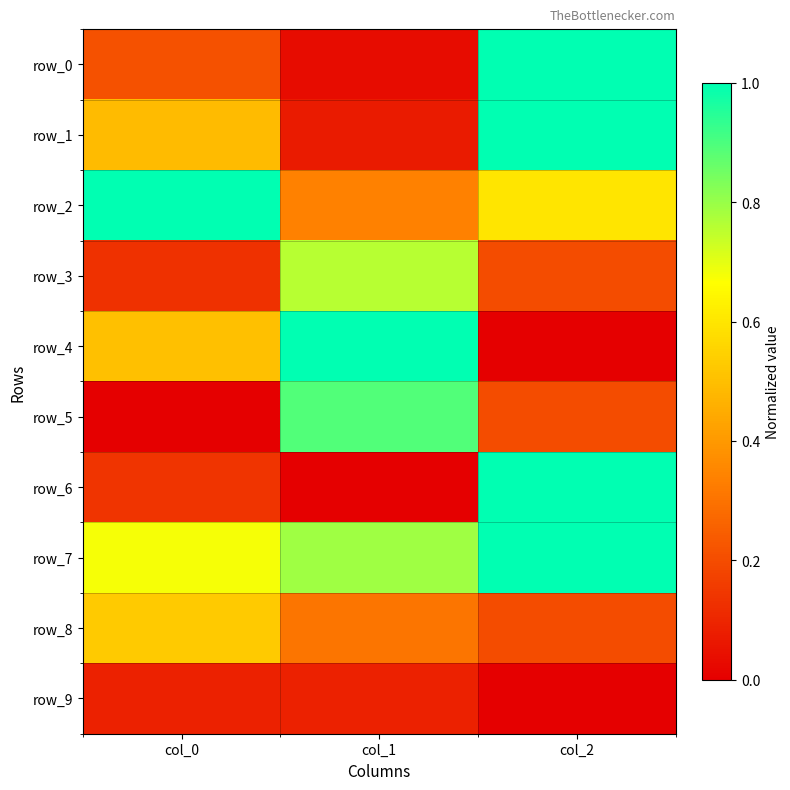

The value of row_9 at col_2 is 0.0. True or false?

False